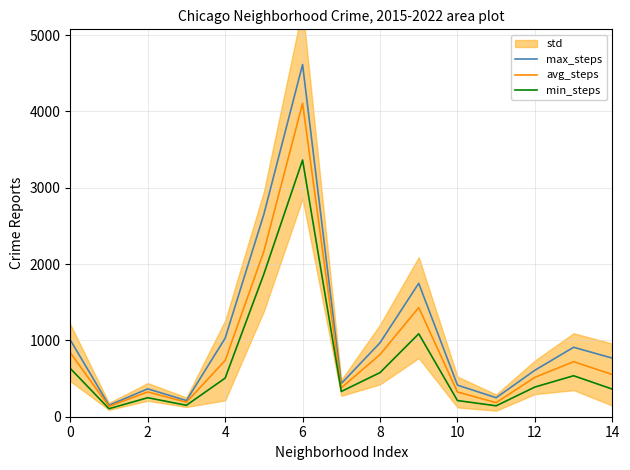

Rank the series by their average value, from lowest to highest.

min_steps, avg_steps, max_steps